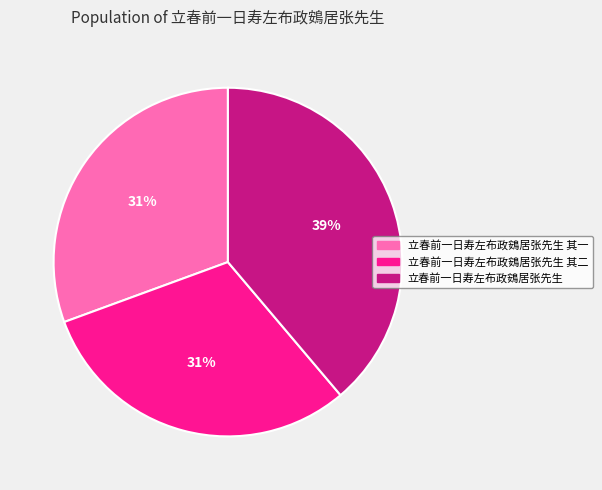

Is there a majority slice in this chart?

No